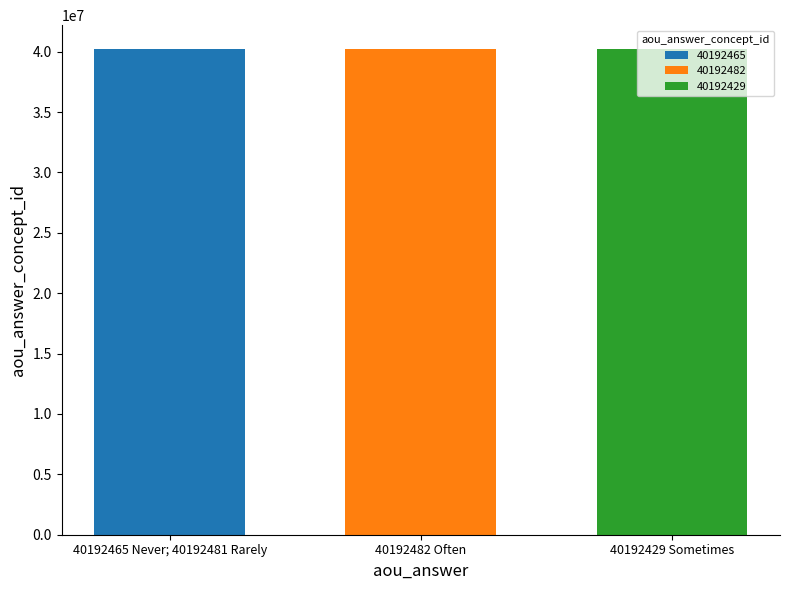

What is the greatest value displayed?

40192482